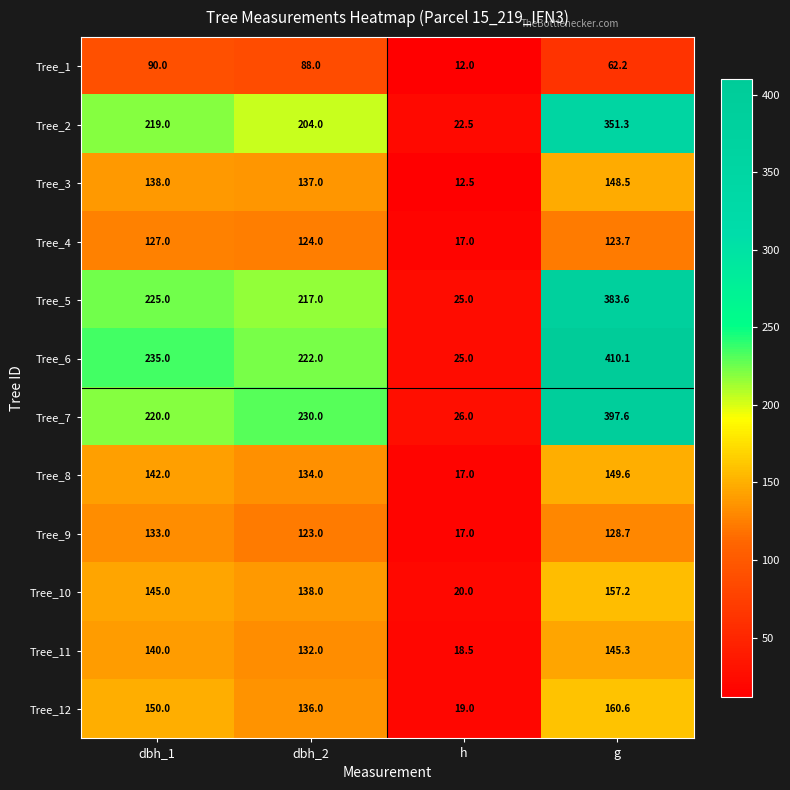

How many categories are shown in the chart?

4